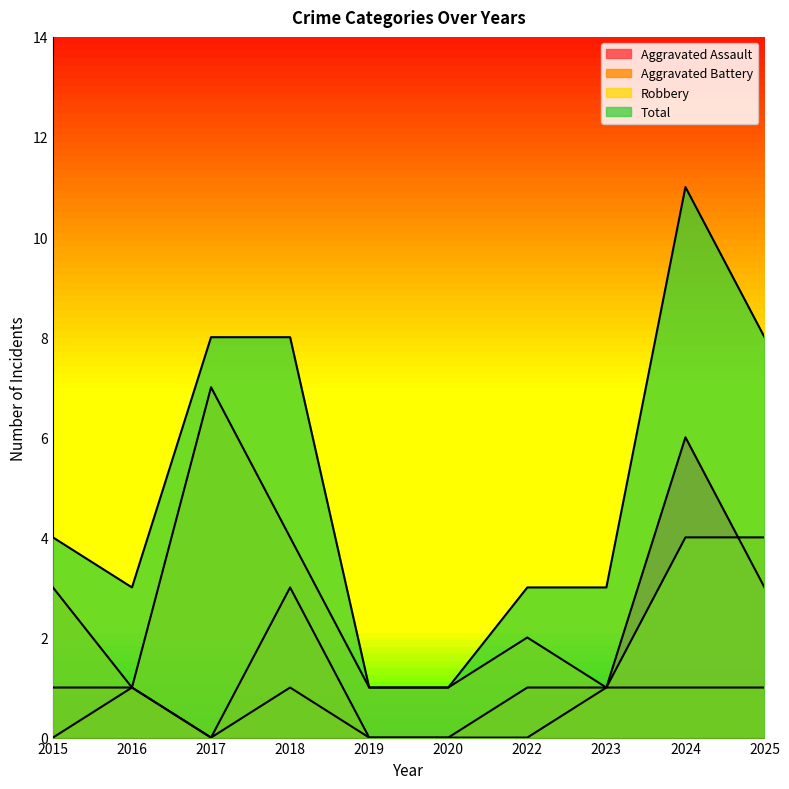

What is the minimum value for Robbery?

1